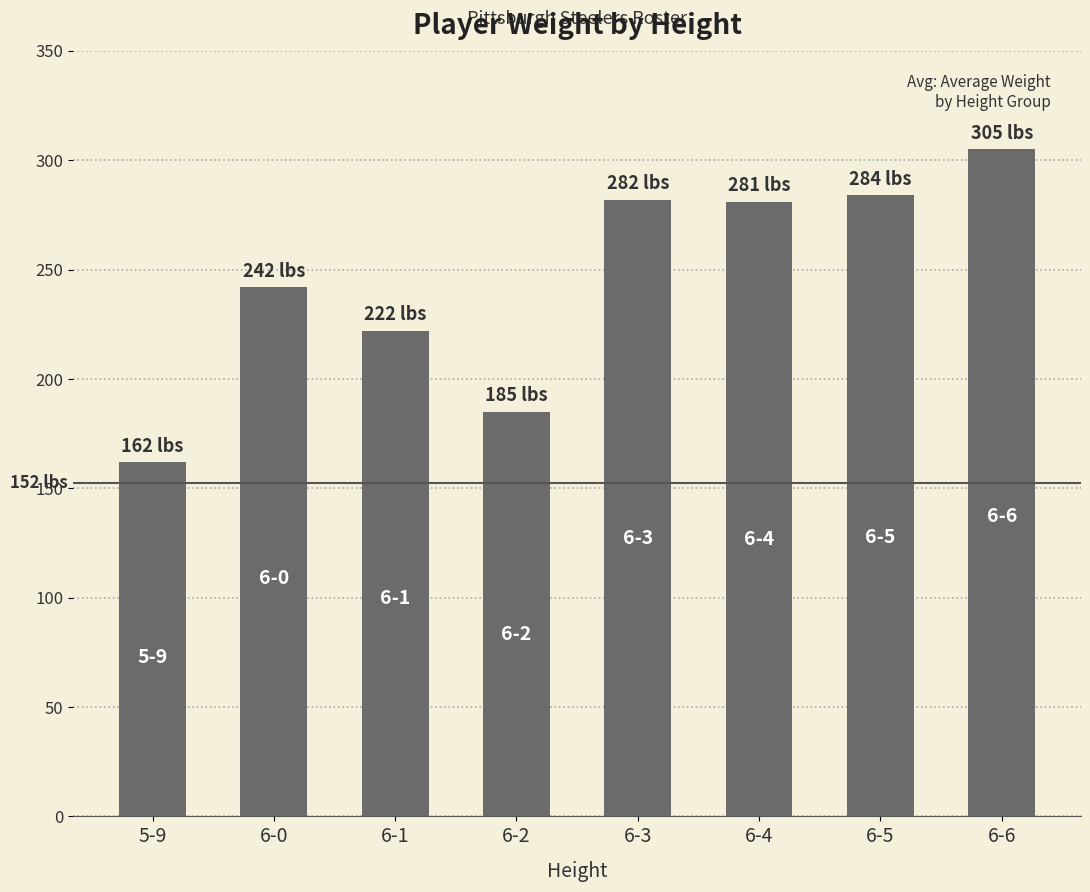

True or false: the data shows 44 at 6-2.

False